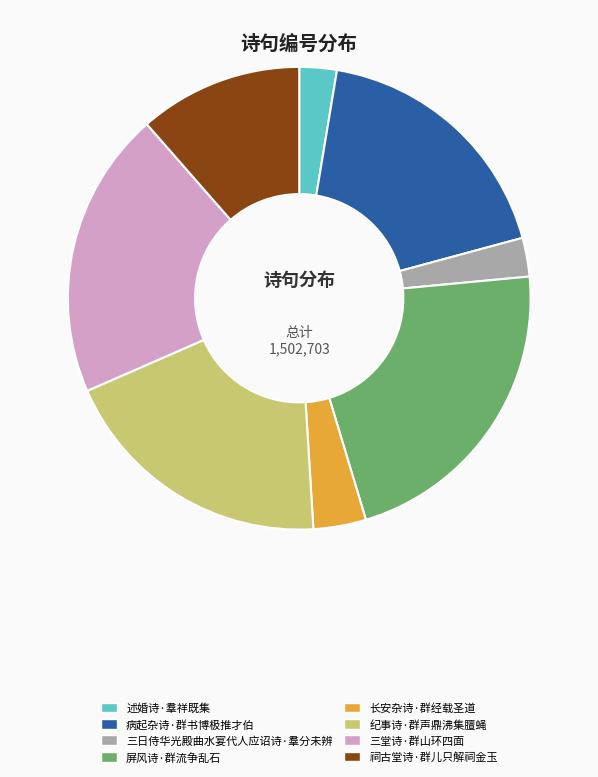

Between 祠古堂诗·群儿只解祠金玉 and 病起杂诗·群书博极推才伯, which is larger?

病起杂诗·群书博极推才伯